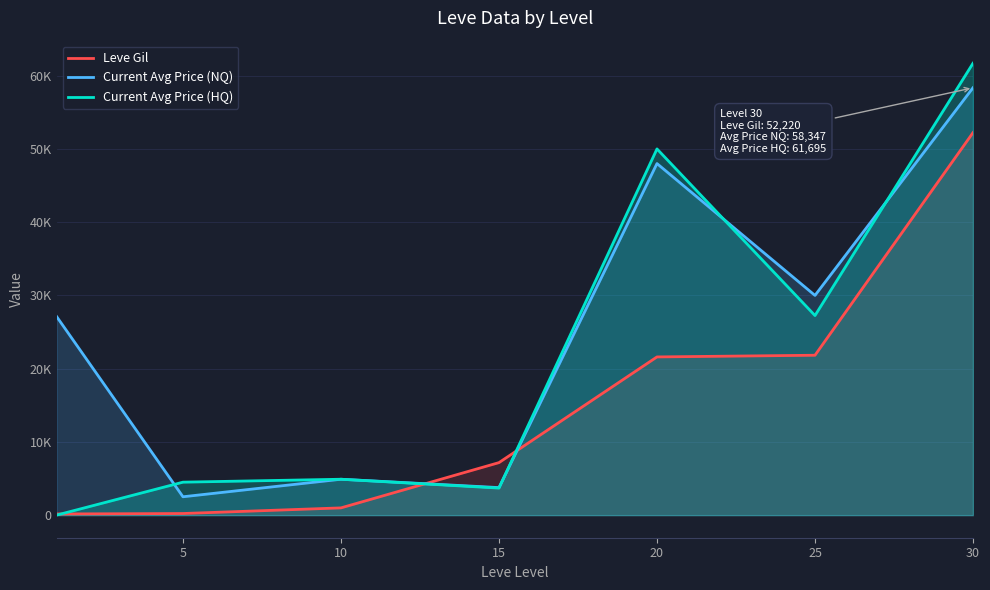

Is it true that Leve Gil equals 7170 at 15?

True